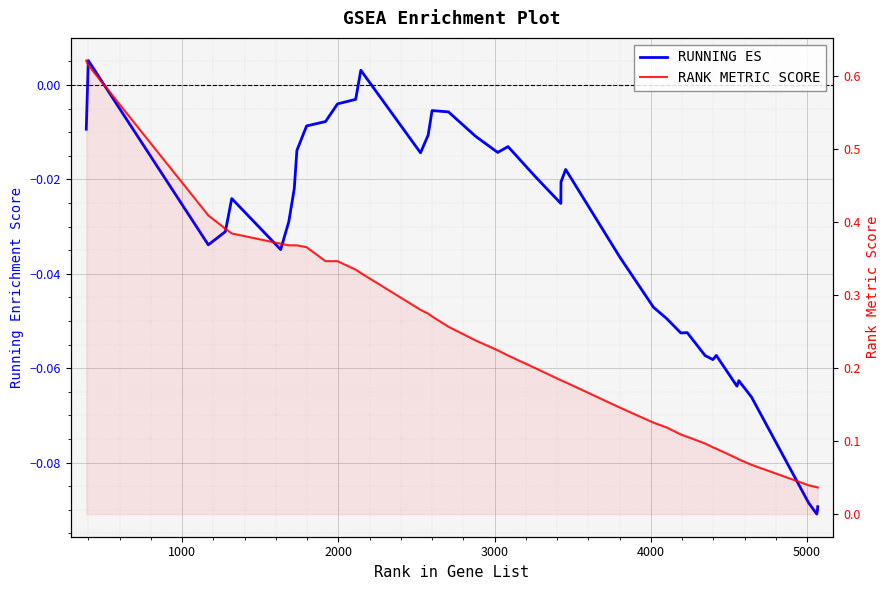

List the series in order of their peak value, highest first.

RANK METRIC SCORE, RUNNING ES